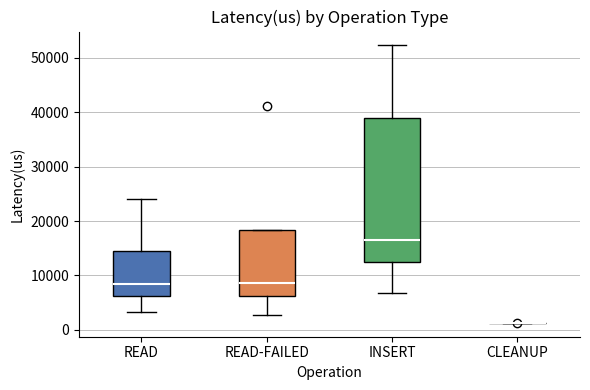

Which box is the tallest, from its lower edge to its upper edge?

INSERT